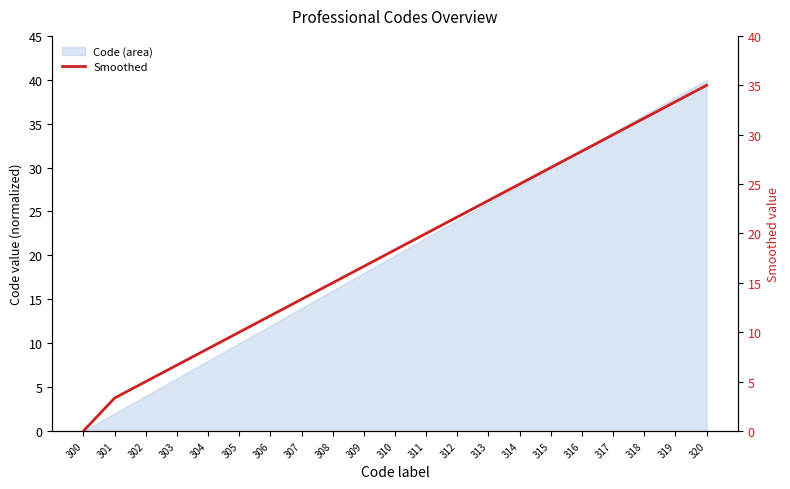

Where does the data first go above 18?

310